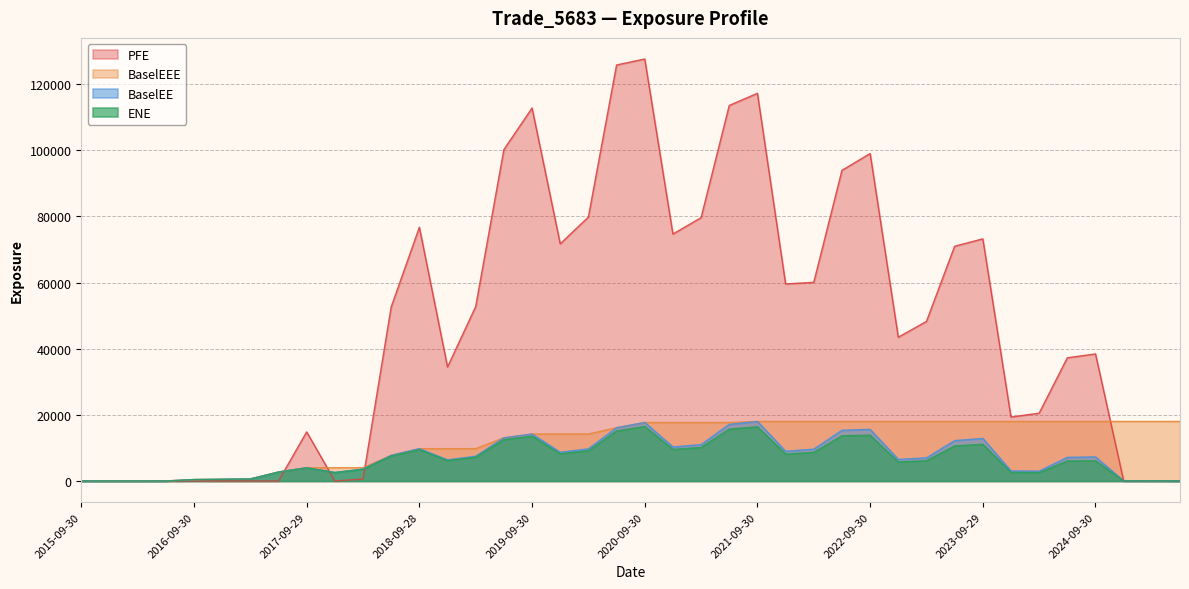

What is the label of the 12th point from the left?

2018-06-29